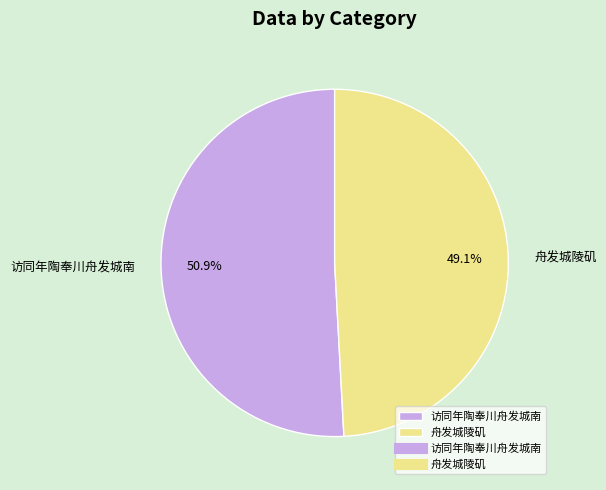

What portion of the pie excludes 访同年陶奉川舟发城南?

49.1%